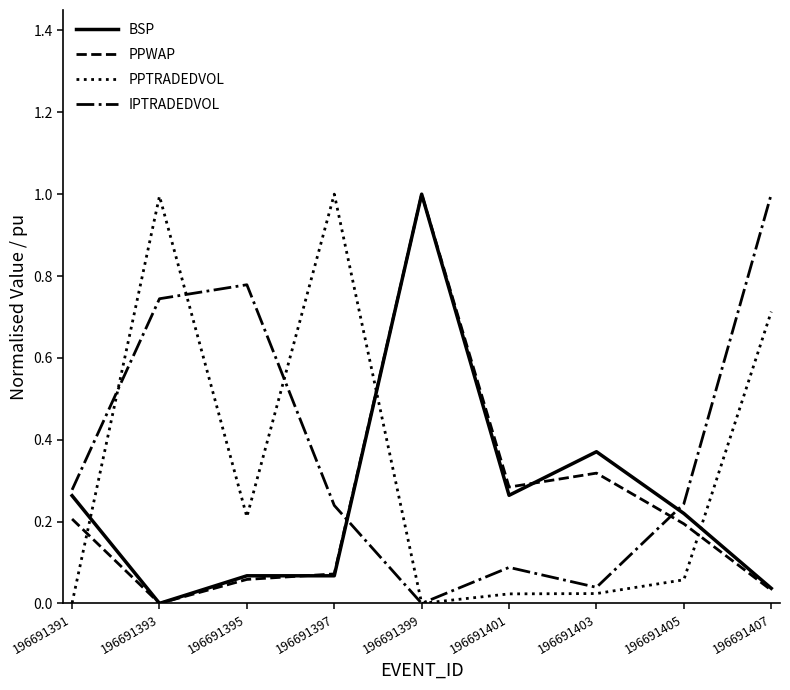

Is the value of PPTRADEDVOL at 196691399 greater than the value of IPTRADEDVOL at 196691395?

No